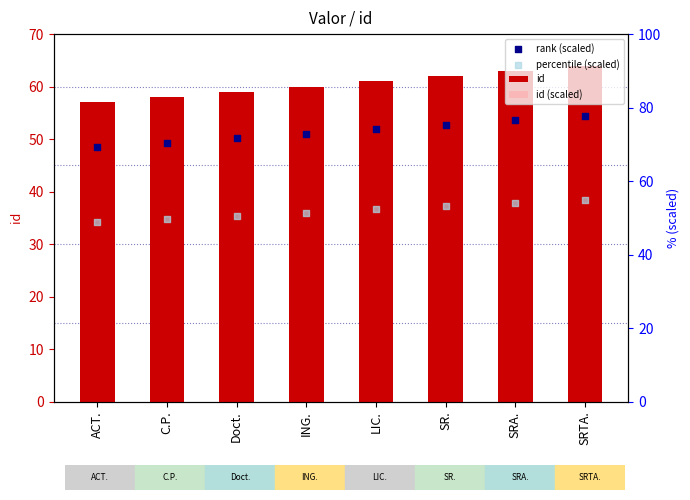

Which series has the largest total across all categories?

id